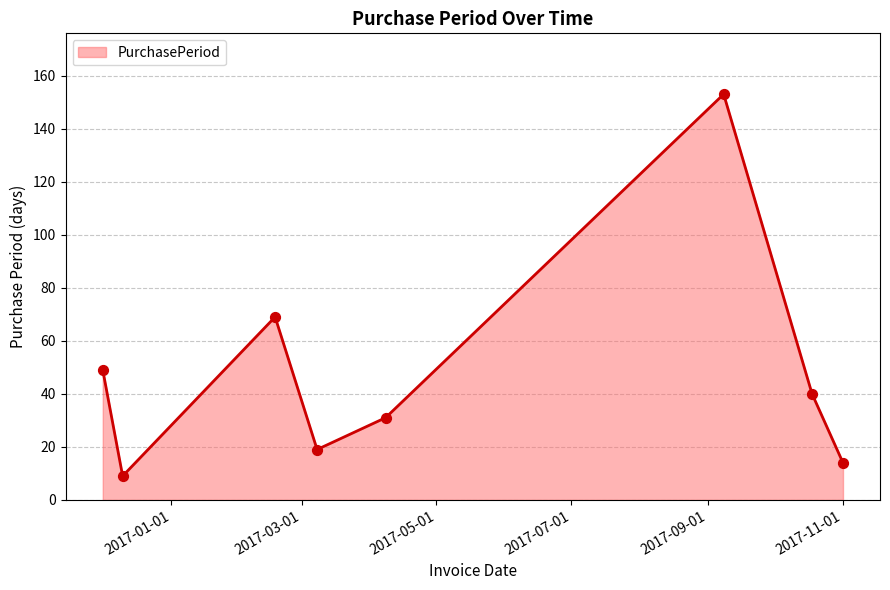

How many interior local peaks (higher than both neighbors) does the data have?

2